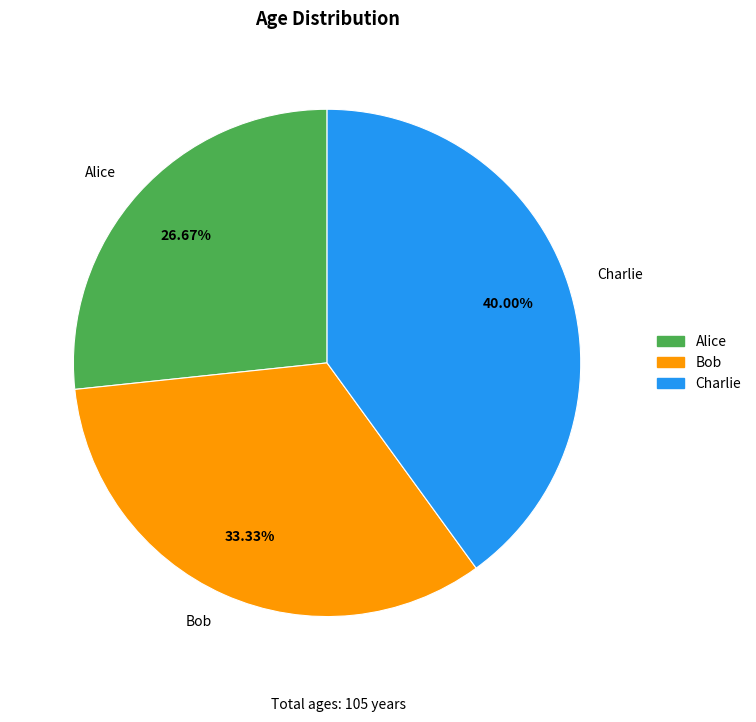

True or false: Bob accounts for 47% of the total.

False